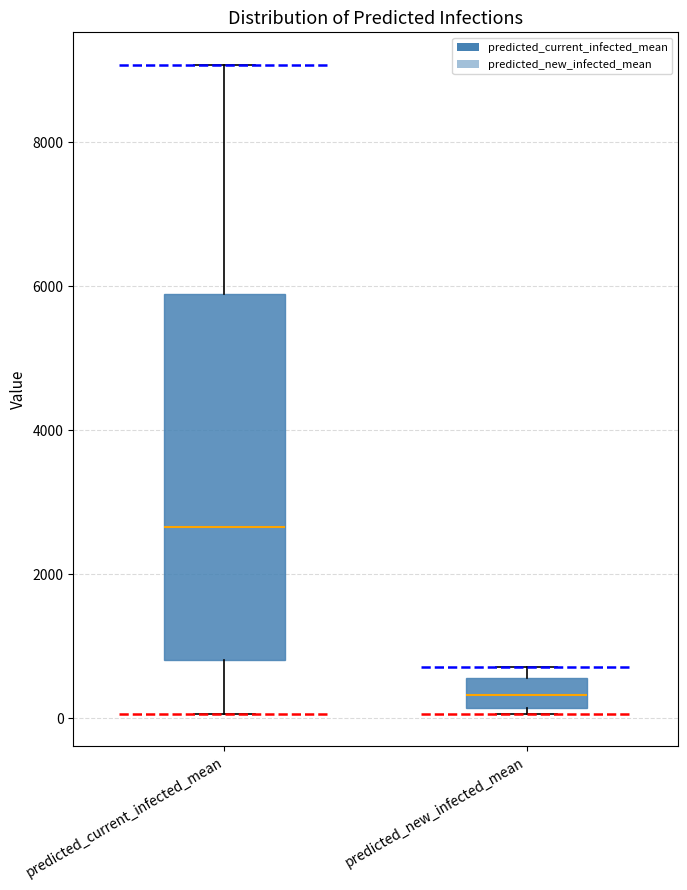

Comparing the boxes themselves (not the whiskers), which one is the tallest?

predicted_current_infected_mean